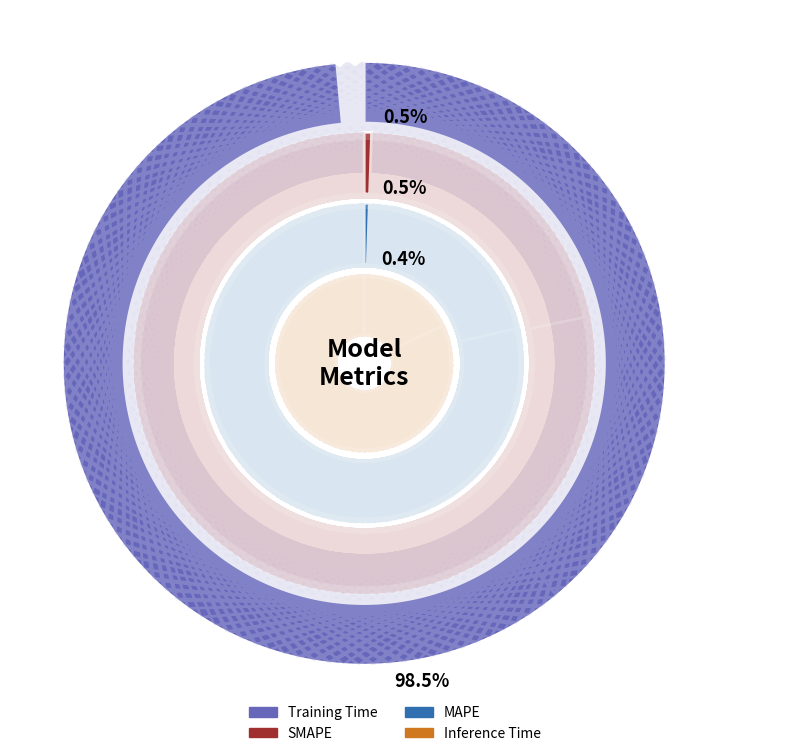

Does Training Time represent more than half of the total?

Yes